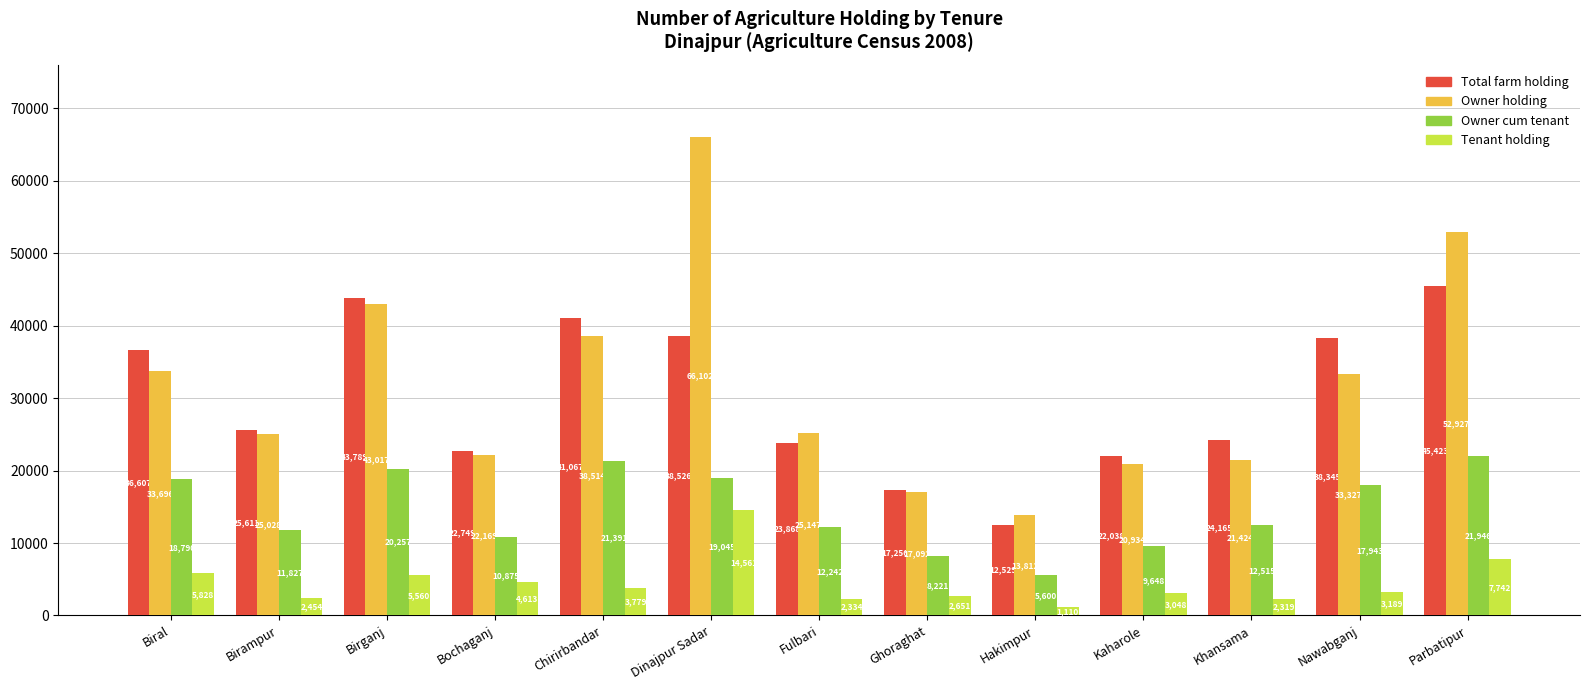

What is the approximate value of Owner holding at Chirirbandar, to the nearest 50?

38500